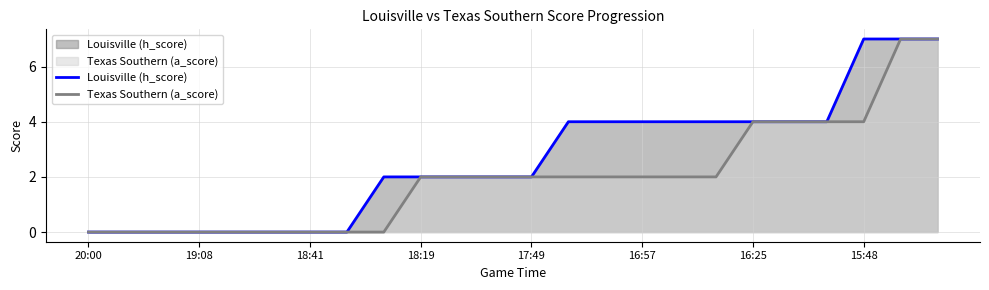

True or false: Texas Southern (a_score) has a value of 1 at 19.

False